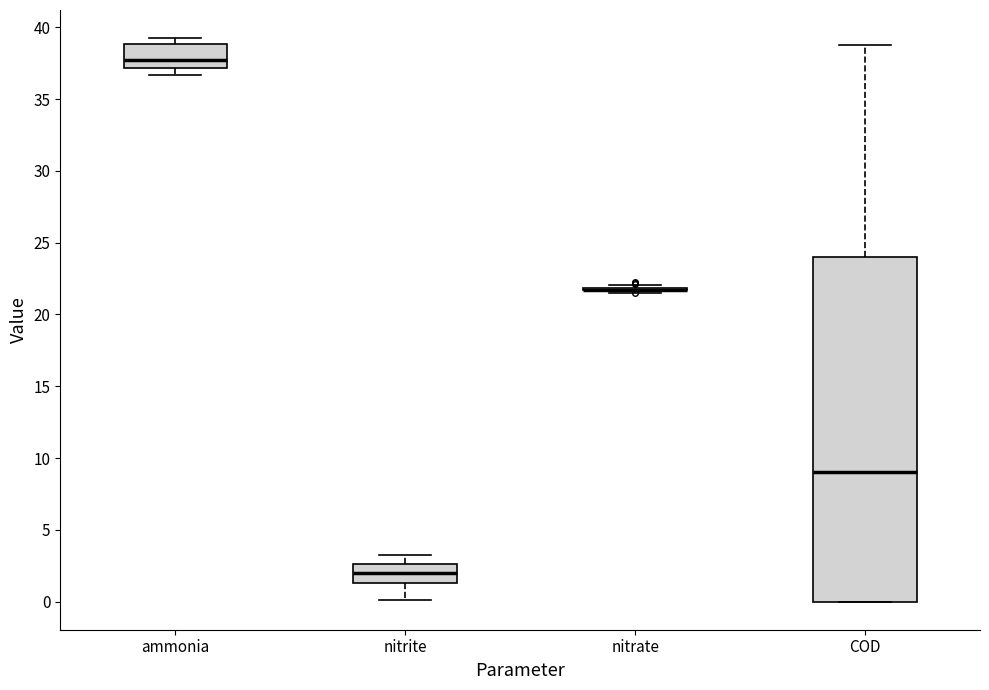

Where is the upper edge of the box for ammonia on the y-axis? The values are not printed on the chart, so give them approximately, as read against the axis.

39.0